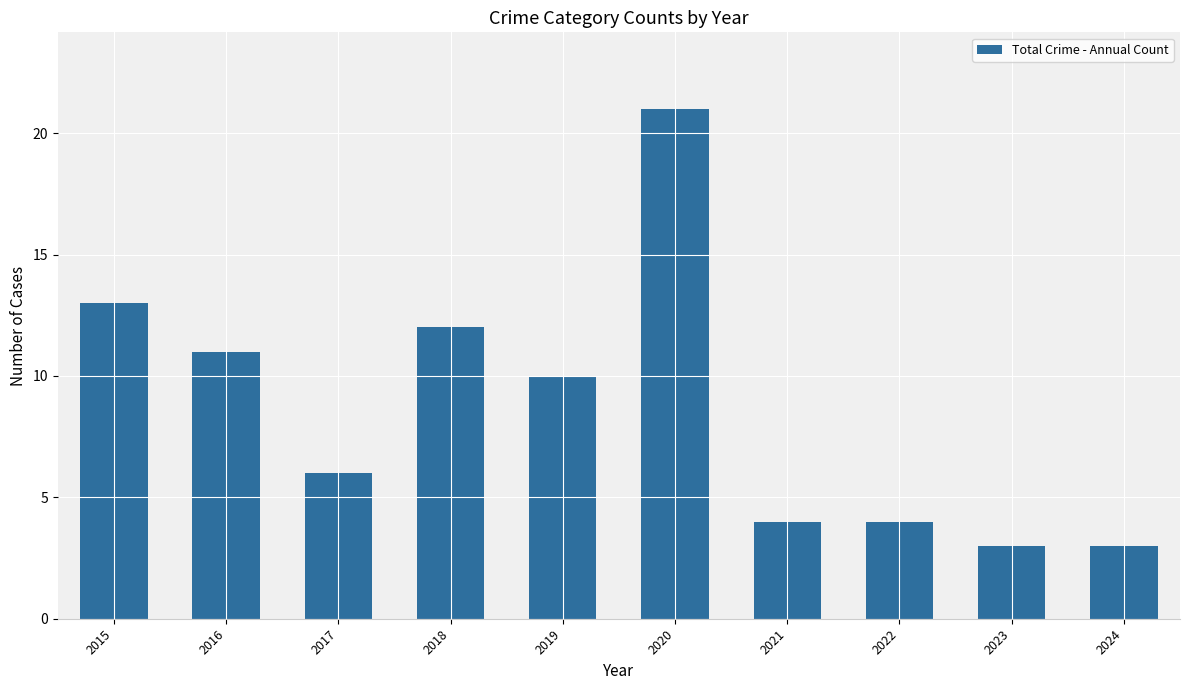

What is the sum of the values at 2016 and 2023?

14